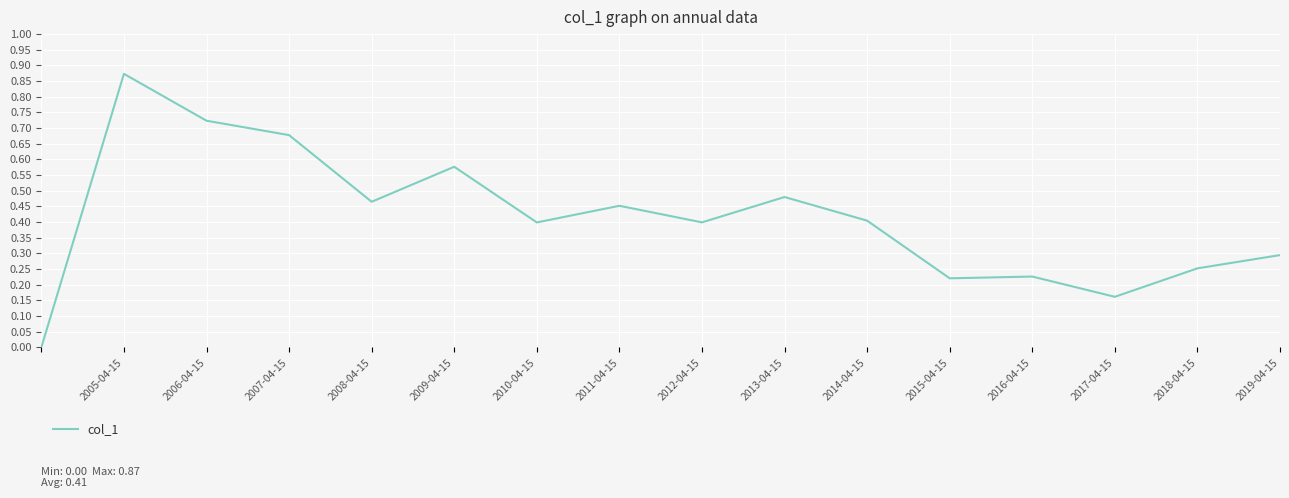

What is the difference between the maximum and minimum values?

0.9